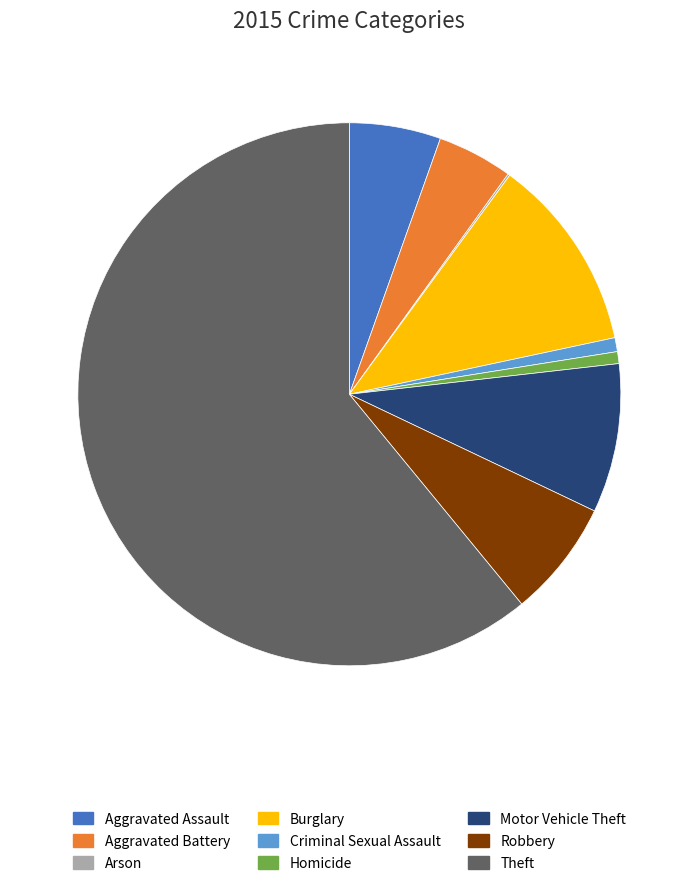

The Aggravated Battery slice represents 12% of the pie. True or false?

False